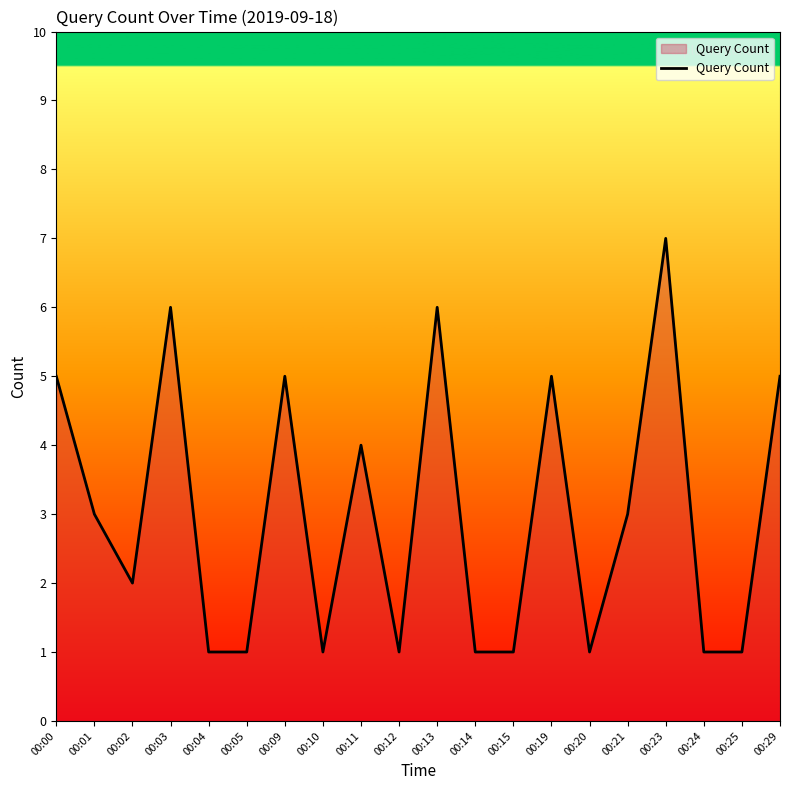

True or false: the data shows 2 at 00:02.

True